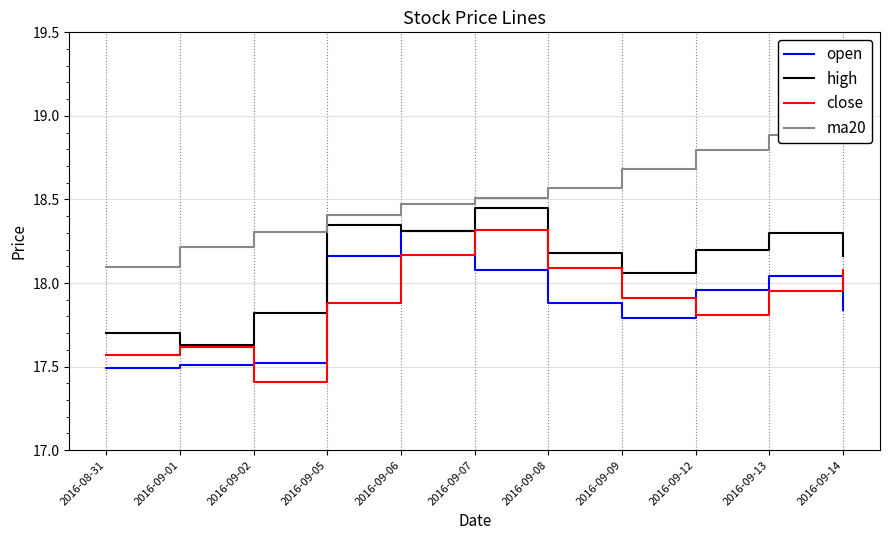

Count the number of data series in this chart.

4